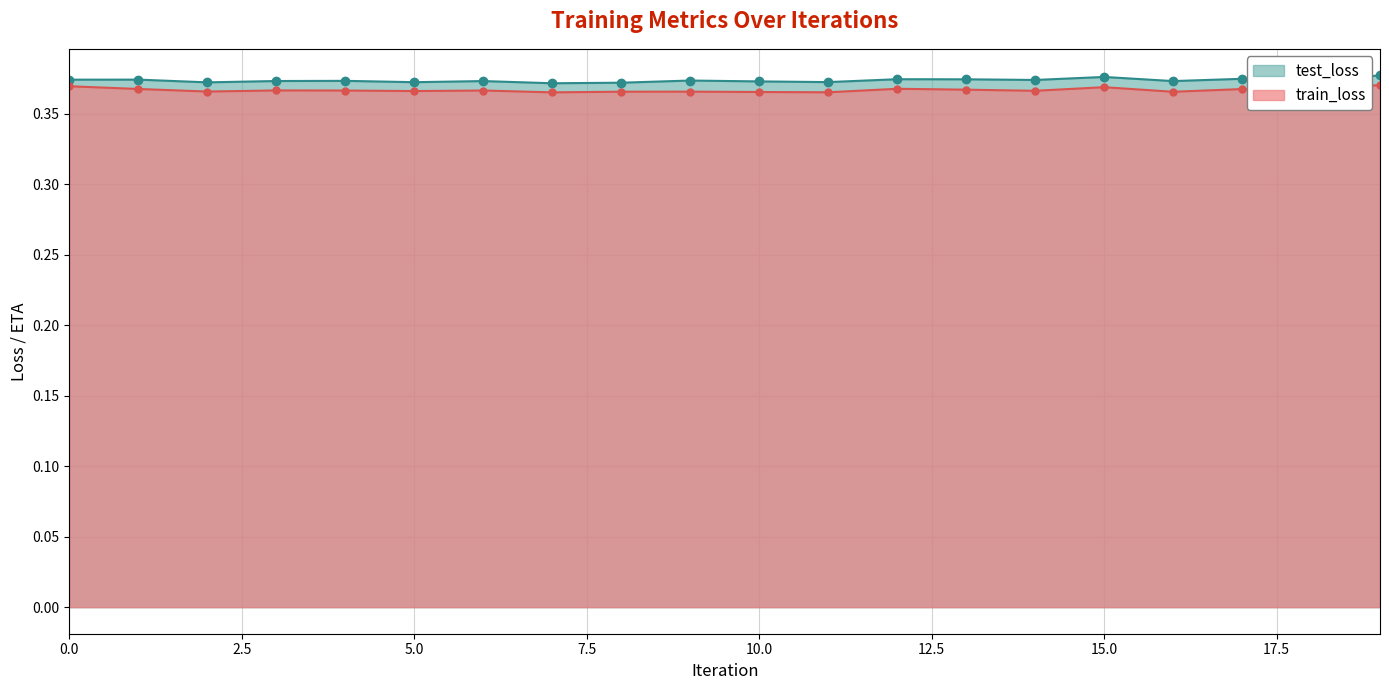

What are all the series names shown in the legend?

test_loss, train_loss